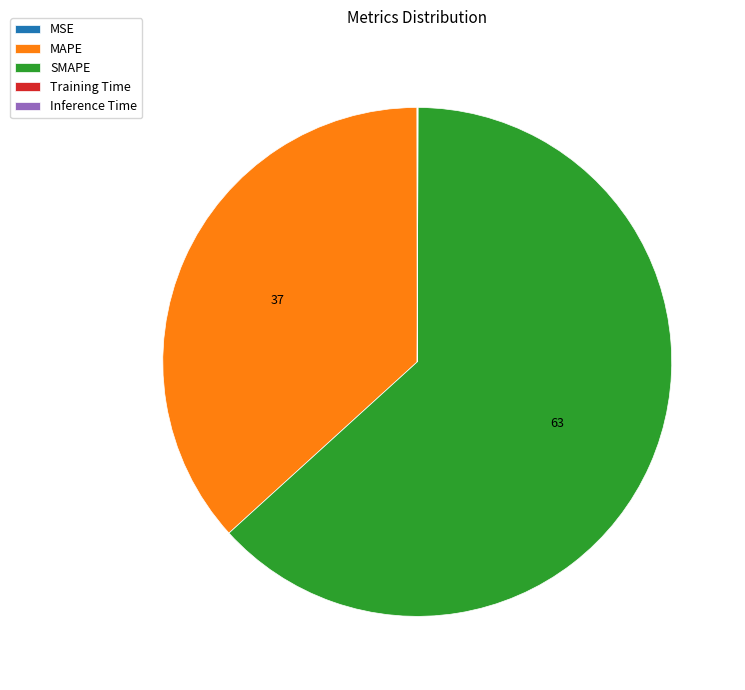

What is the majority slice?

SMAPE